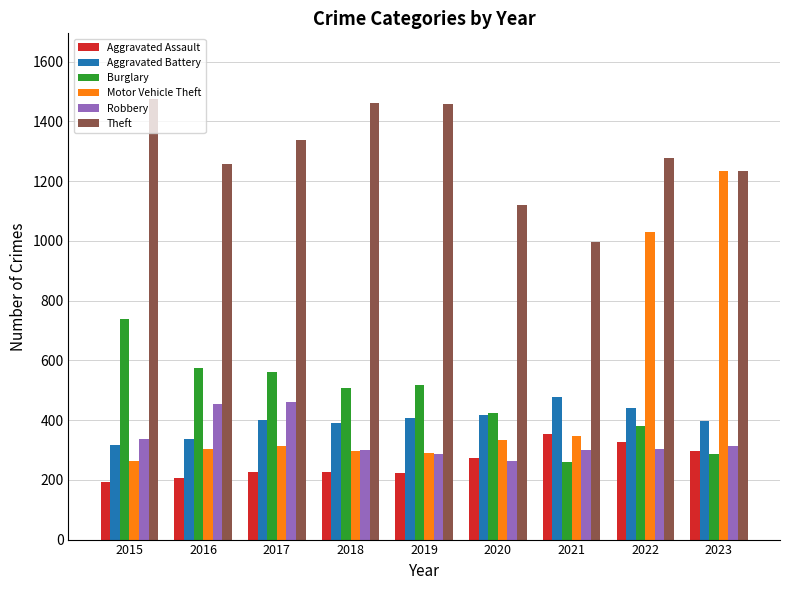

Does the chart contain any negative values?

No